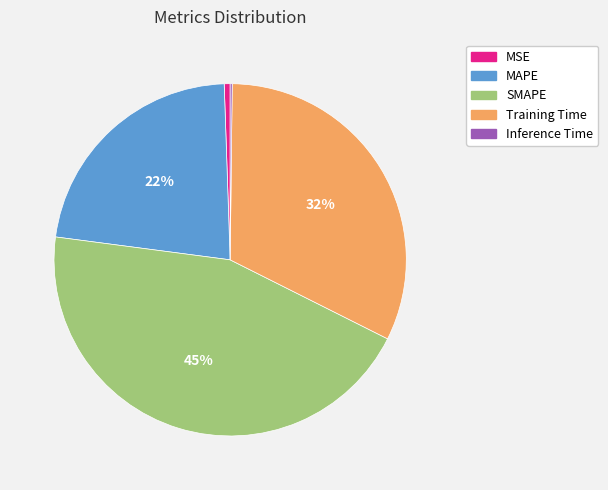

To the nearest percent, what is the average slice percentage?

20%